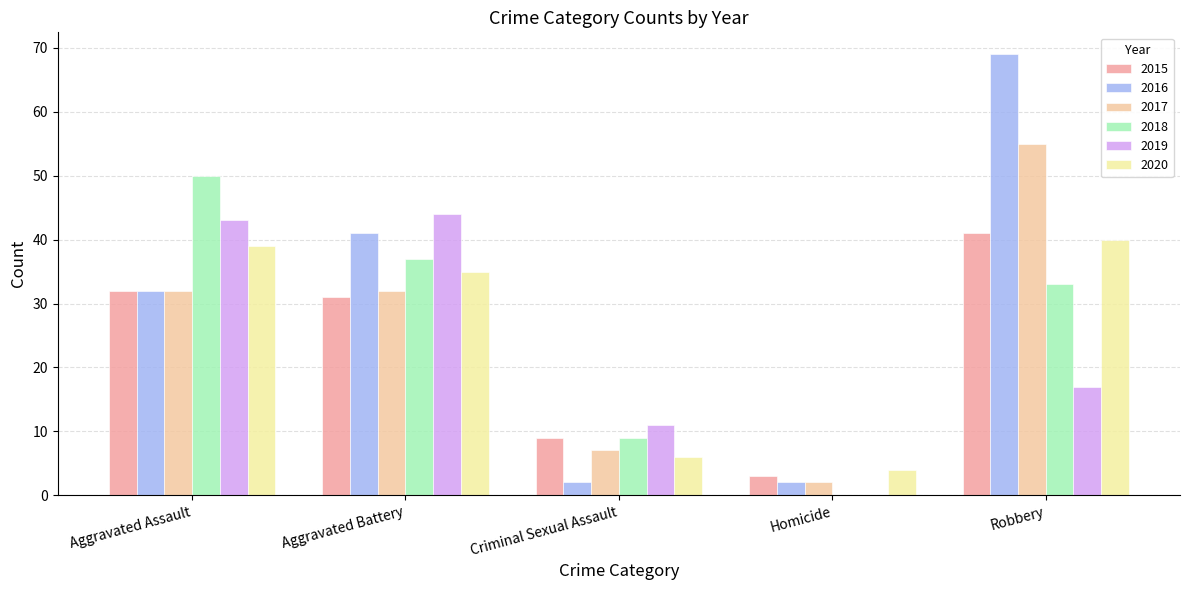

At which category is the sum across all series the highest?

Robbery